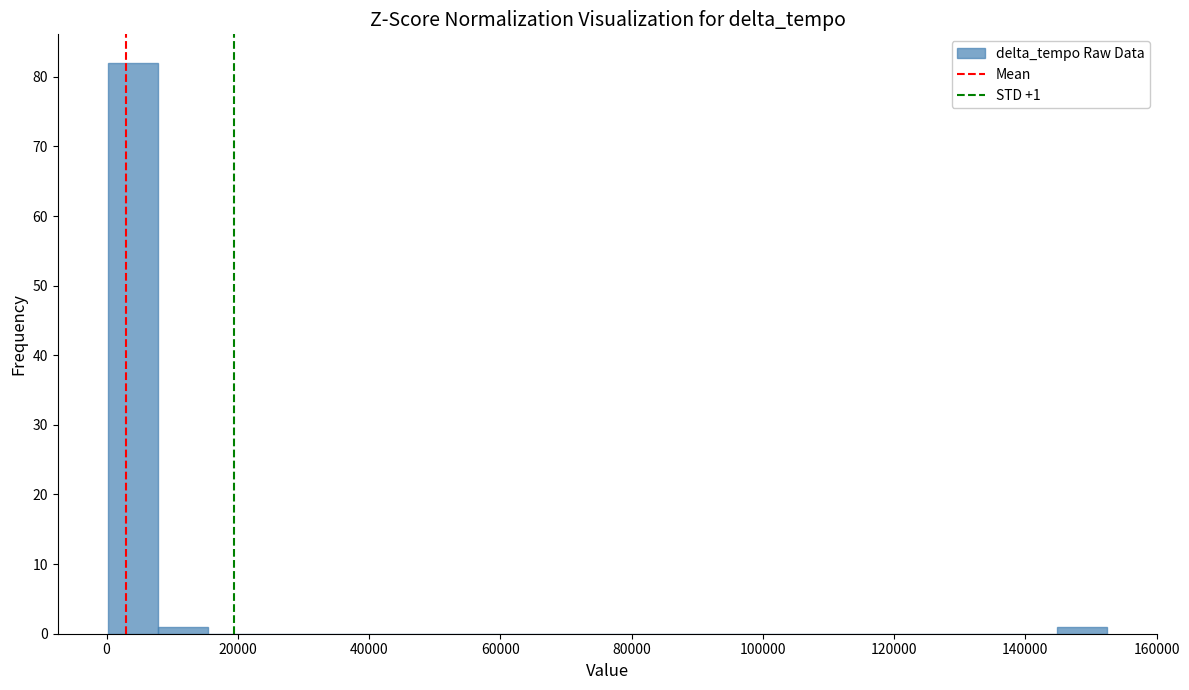

Read against the x-axis, roughly where is the centre of the tallest bar?

4000